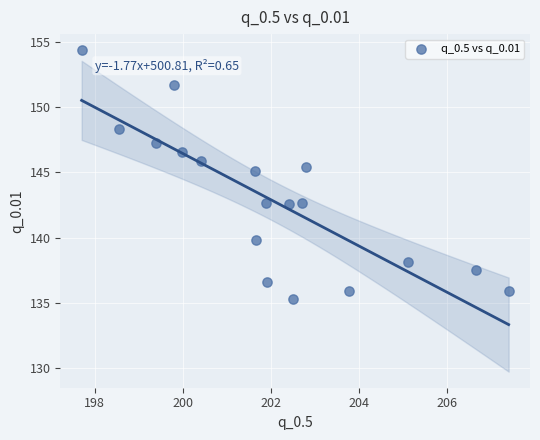

What is the range of X values (max minus min)?

9.7